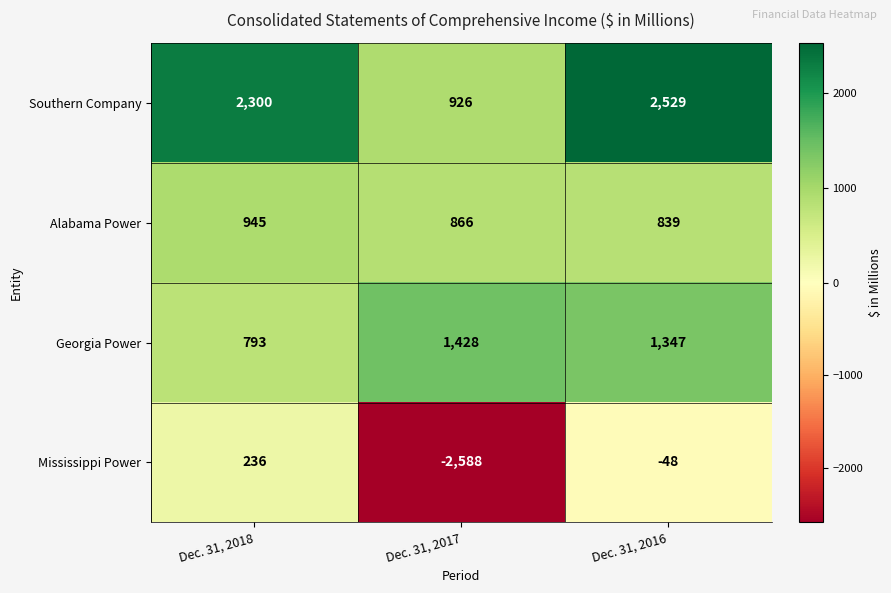

At which category is the sum across all series the highest?

Dec. 31, 2016